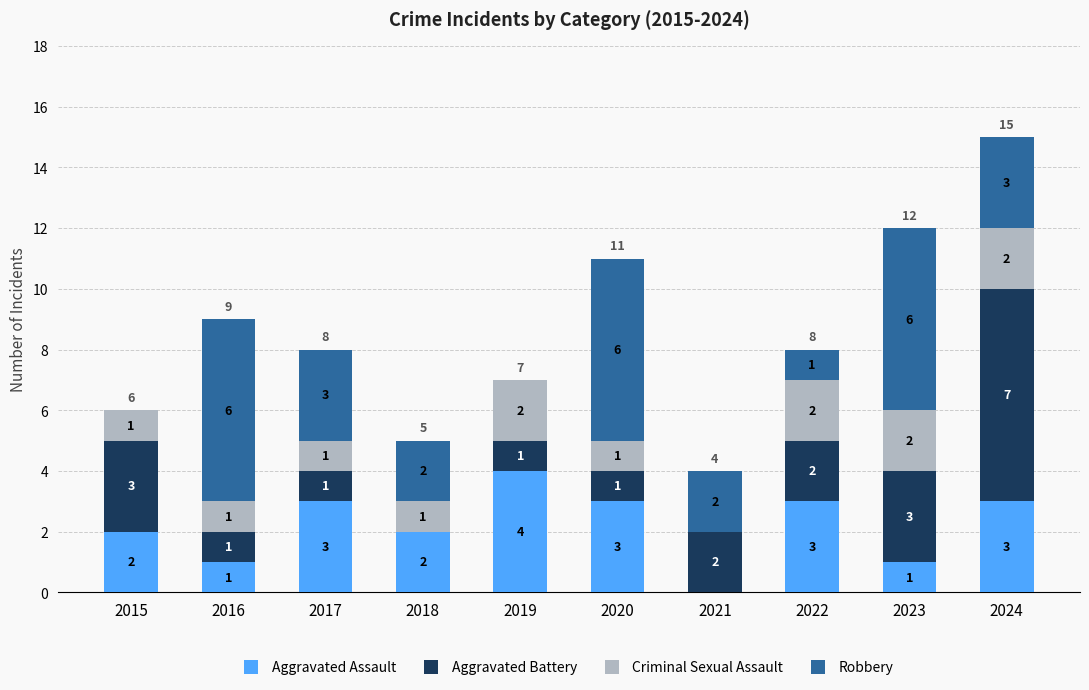

The value of Aggravated Assault at 2024 is 3. True or false?

True